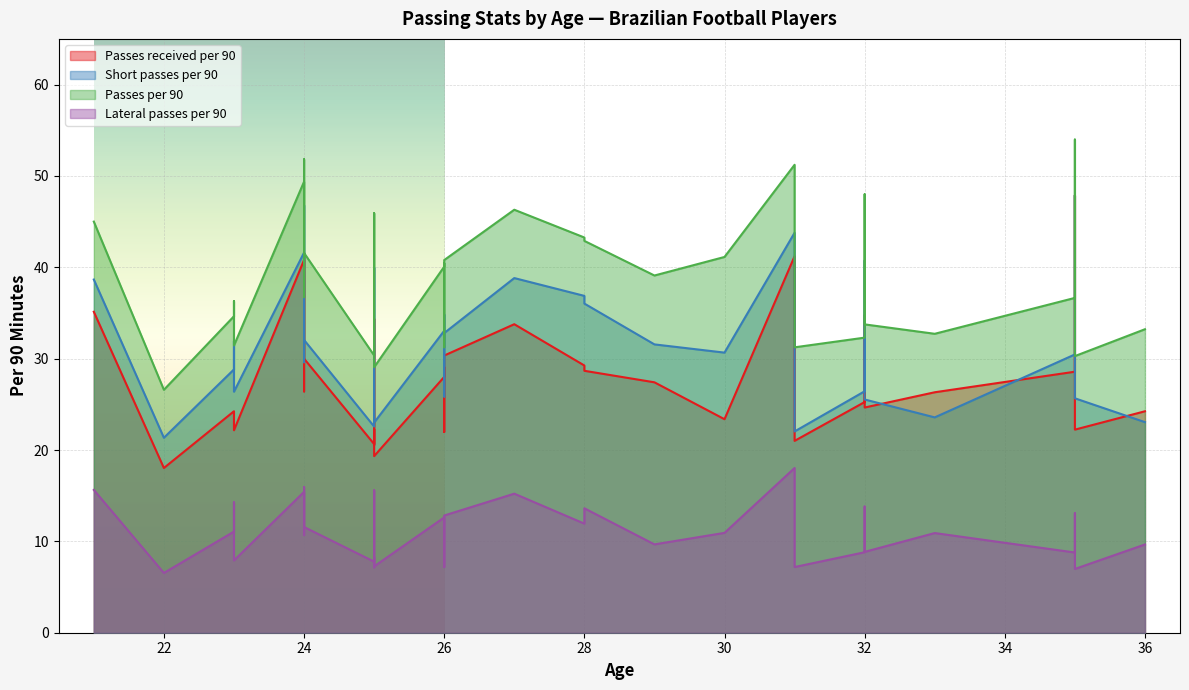

Reading left to right, extract all data points from this chart.

Passes received per 90: 22=18.0	26=28.0	25=34.4	27=33.8	24=40.8	24=32.8	23=24.0	28=28.7	26=30.3	35=28.6	24=26.4	23=22.2	28=29.2	25=22.3	23=24.2	25=20.6	31=24.8	24=41.6	24=30.0	29=27.4	35=47.9	32=34.8	21=35.1	35=22.2	26=29.1	33=26.3	32=24.6	25=20.6	26=22.0	31=41.2	31=21.0	32=25.2	30=23.4	36=24.2	25=19.3
Short passes per 90: 22=21.3	26=33.0	25=40.0	27=38.8	24=41.6	24=34.8	23=31.9	28=36.0	26=32.8	35=30.5	24=29.6	23=26.4	28=36.9	25=23.4	23=28.8	25=22.6	31=27.2	24=46.8	24=32.0	29=31.6	35=47.9	32=40.7	21=38.7	35=25.7	26=34.8	33=23.6	32=25.5	25=23.9	26=25.9	31=43.8	31=22.0	32=26.4	30=30.7	36=23.1	25=23.0
Passes per 90: 22=26.6	26=40.1	25=45.9	27=46.3	24=49.4	24=42.4	23=36.3	28=42.9	26=40.8	35=36.6	24=36.7	23=31.4	28=43.3	25=29.1	23=34.6	25=30.4	31=34.3	24=51.8	24=41.6	29=39.1	35=54.0	32=48.0	21=45.0	35=30.3	26=40.5	33=32.7	32=33.8	25=30.0	26=31.2	31=51.2	31=31.2	32=32.3	30=41.1	36=33.2	25=29.1
Lateral passes per 90: 22=6.5	26=12.6	25=15.6	27=15.2	24=15.4	24=13.5	23=14.3	28=13.6	26=12.8	35=8.8	24=10.7	23=7.9	28=11.9	25=8.3	23=11.1	25=7.8	31=8.9	24=15.9	24=11.6	29=9.7	35=13.1	32=13.8	21=15.6	35=7.0	26=10.7	33=10.9	32=8.8	25=7.2	26=7.2	31=18.0	31=7.2	32=8.8	30=10.9	36=9.7	25=7.3